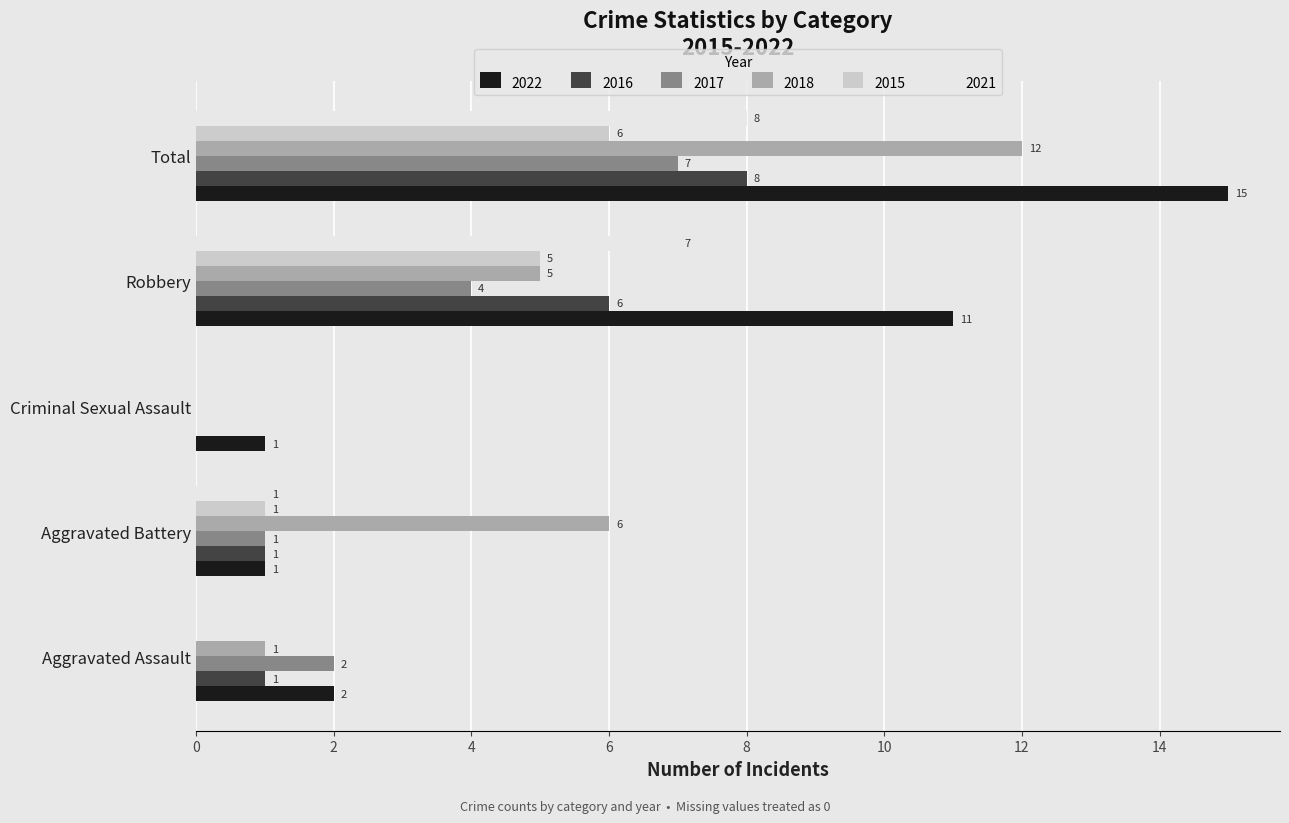

How many values in 2017 are above zero?

4